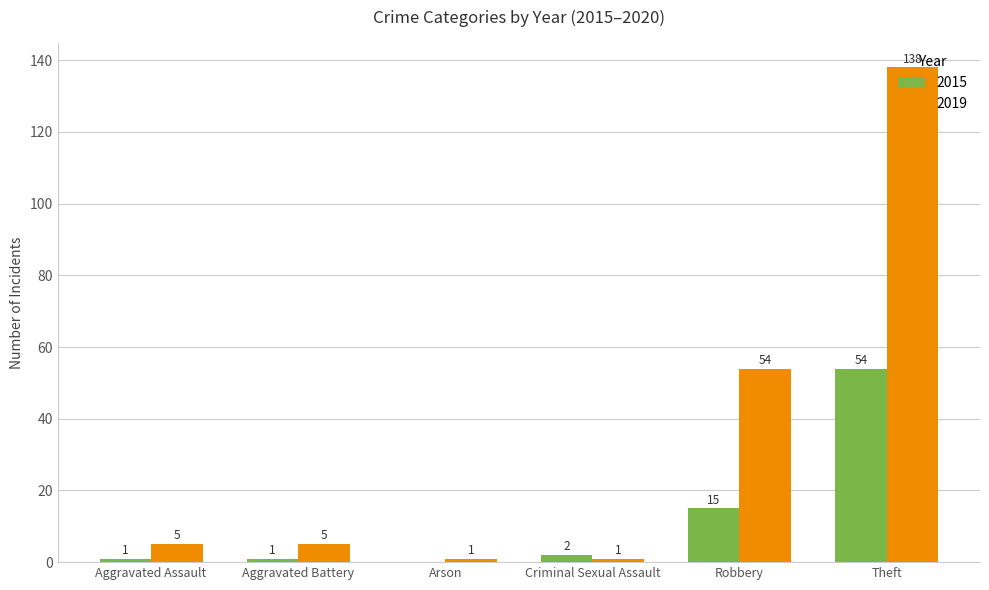

How many categories are shown in the chart?

6